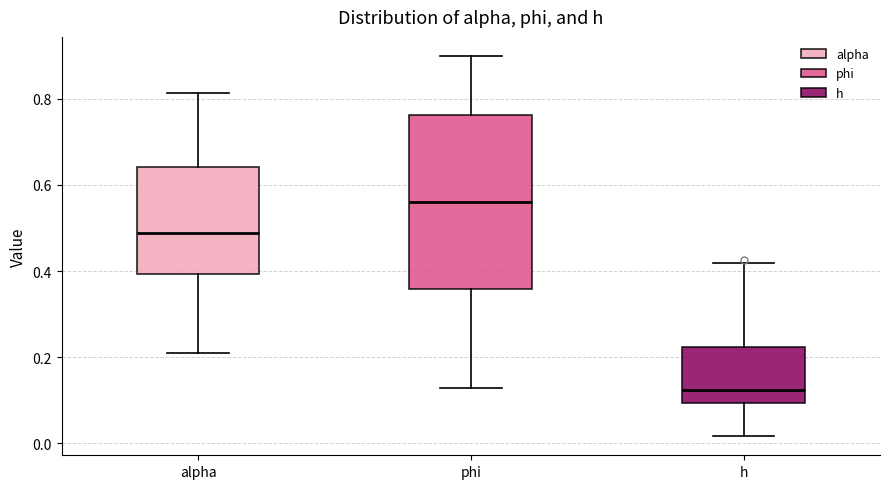

Reading left to right, read every box against the y-axis: the position of its median line, the range the box covers, and the ends of its whiskers. The values are not printed on the chart, so give them approximately, as read against the axis.

alpha: median 0.48, box 0.40 to 0.64, whiskers 0.22 to 0.82
phi: median 0.56, box 0.36 to 0.76, whiskers 0.12 to 0.90
h: median 0.12, box 0.10 to 0.22, whiskers 0.02 to 0.42